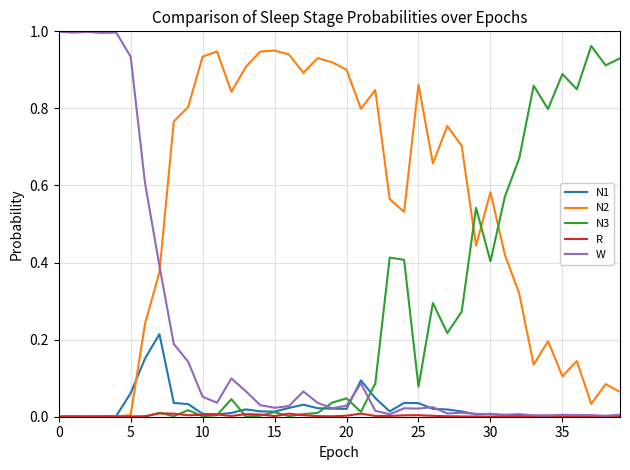

How many intersections are there between W and N2?

1